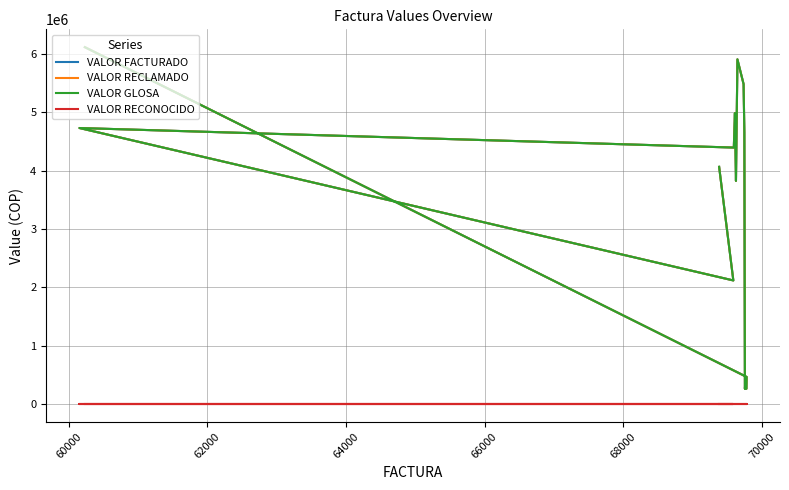

Is it true that VALOR RECLAMADO equals 1390891 at 60000?

False